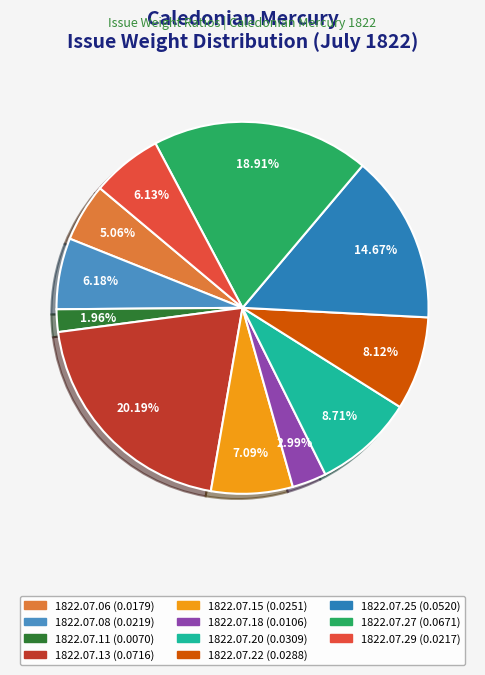

True or false: 1822.07.22 accounts for 22% of the total.

False